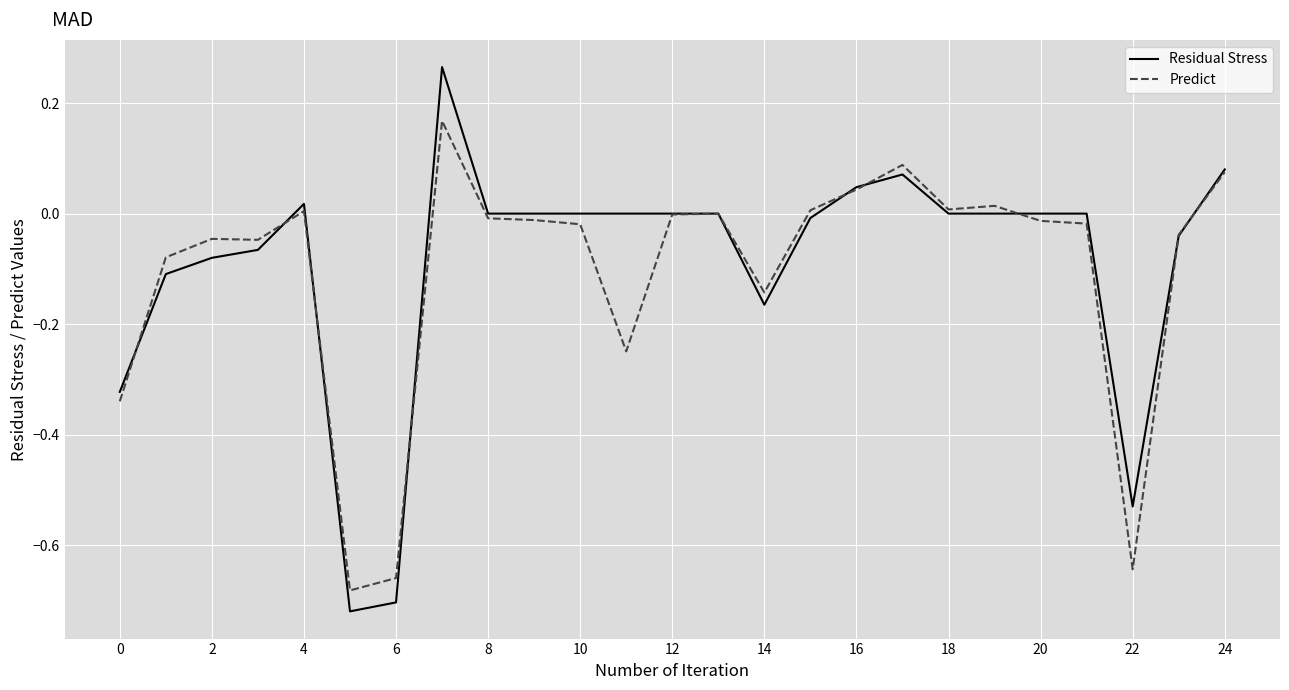

Which series has the largest range (max minus min)?

Residual Stress